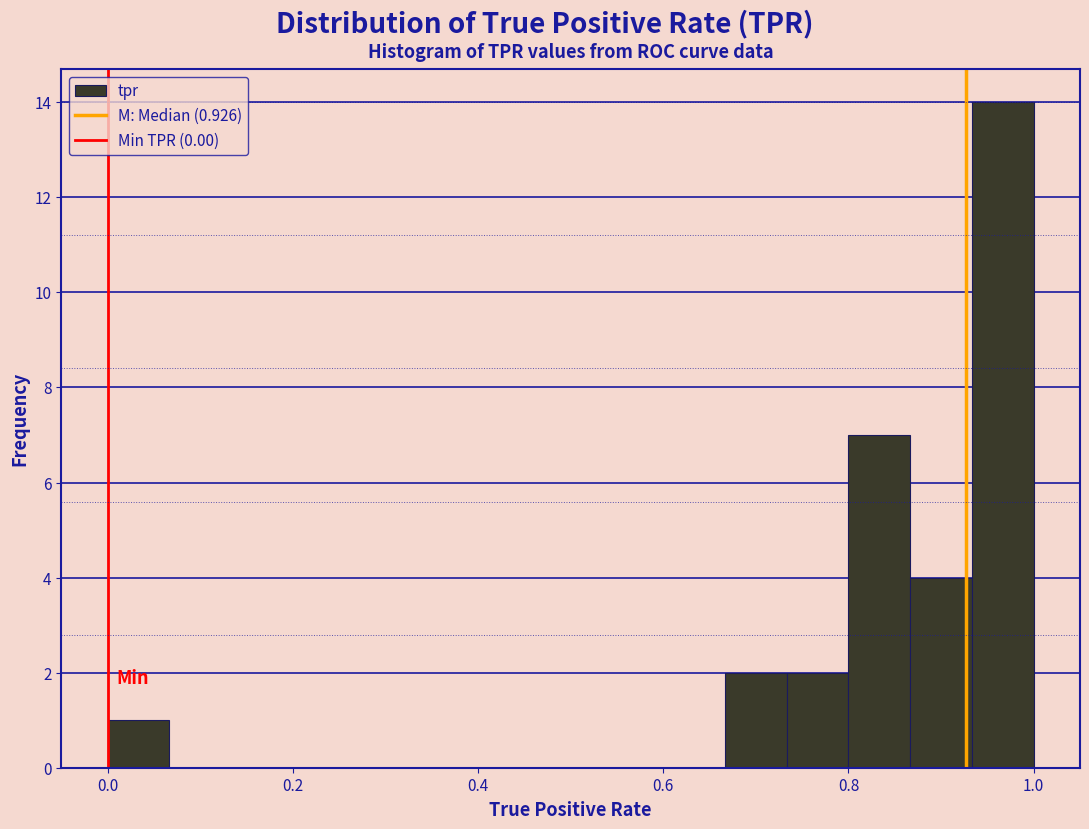

Read against the x-axis, roughly where is the centre of the tallest bar?

0.96